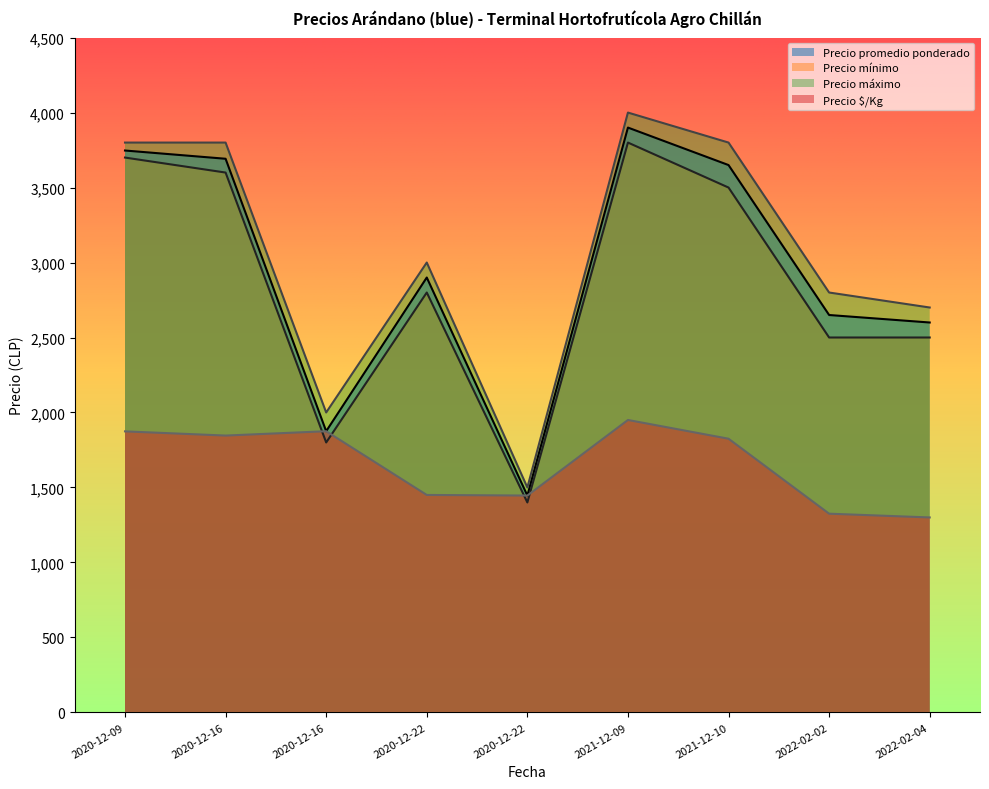

True or false: Precio promedio ponderado has a value of 1875 at 2020-12-16.

True